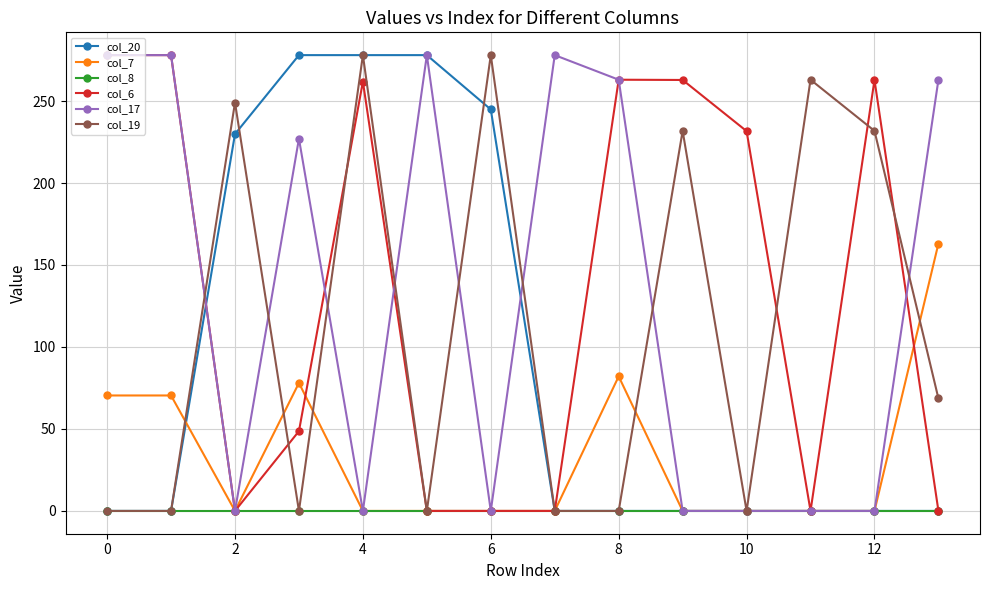

At how many categories does at least one series exceed 187?

14